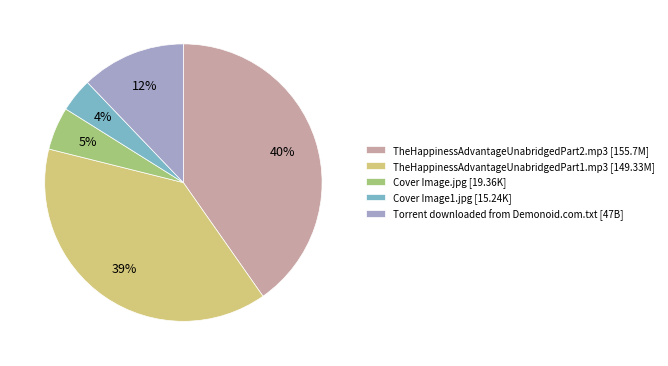

The TheHappinessAdvantageUnabridgedPart2.mp3 slice represents 40% of the pie. True or false?

True